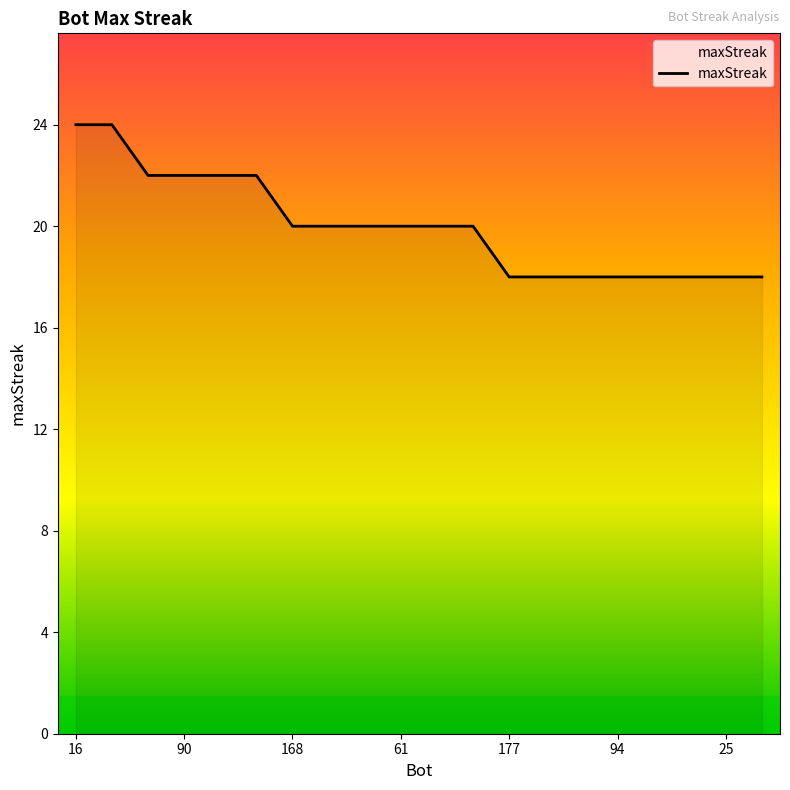

What is the sum of all values?

400